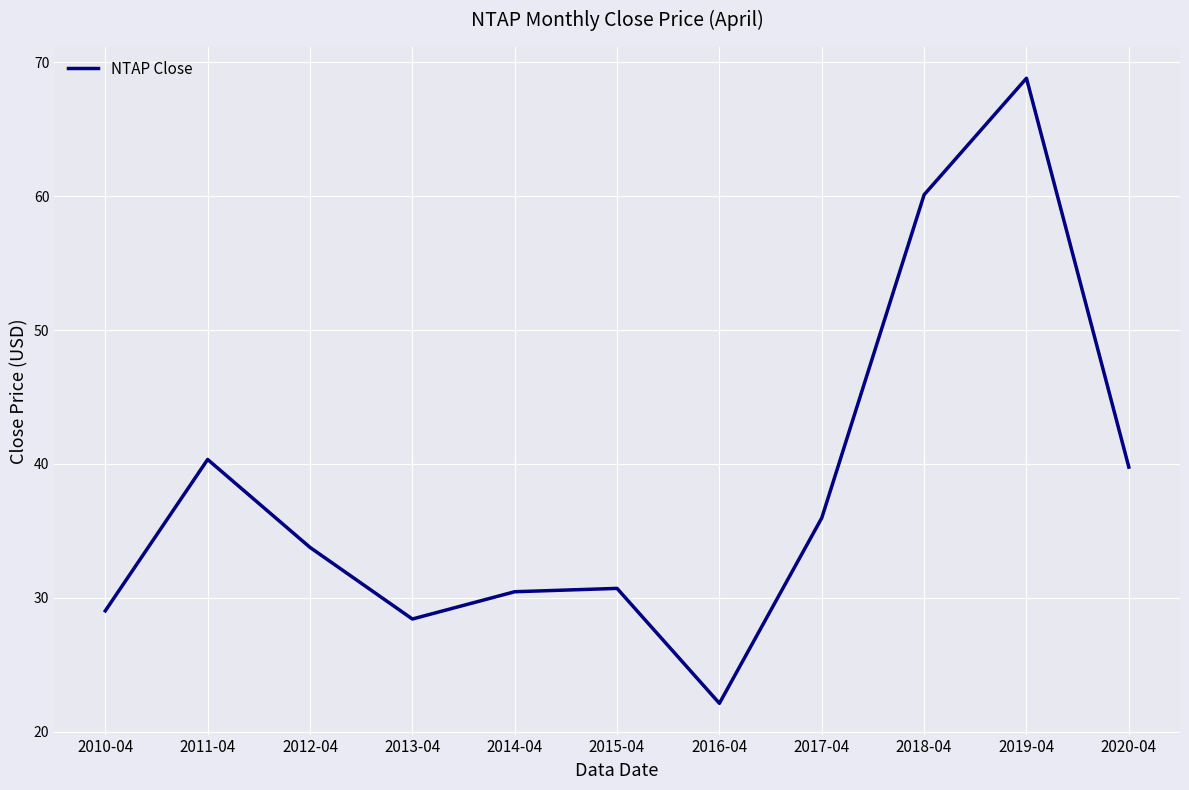

Approximately how many times larger is the value at 2010-04 compared to 2018-04?

0.5